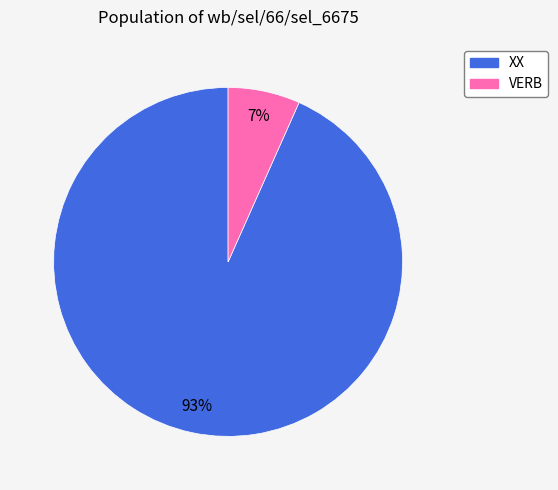

Is there any slice that represents more than half of the pie?

Yes